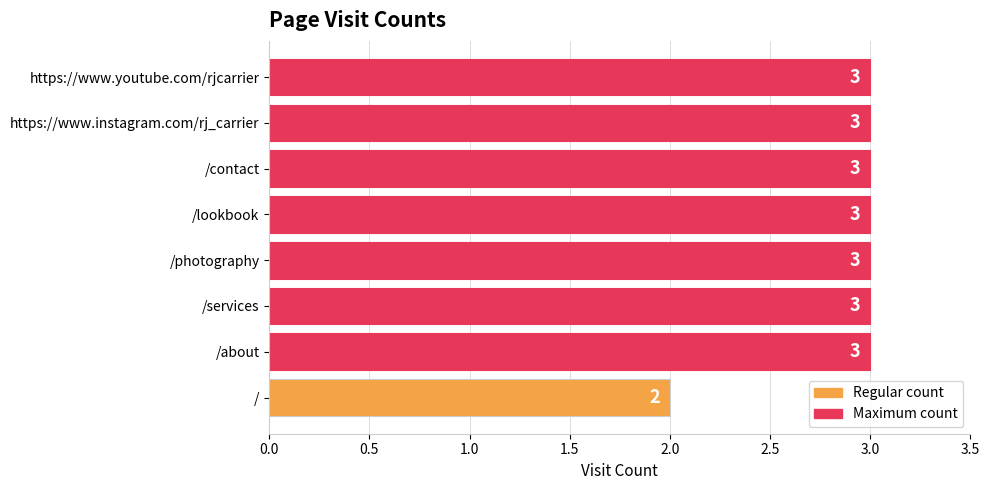

What is the sum of all values?

23